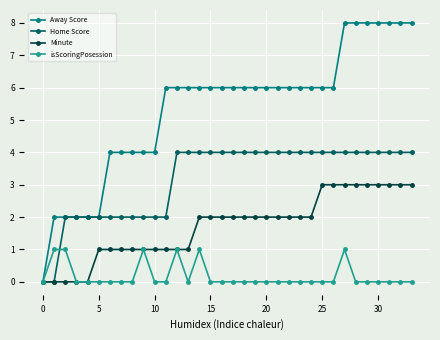

Reading left to right, list all the values displayed in this chart.

Away Score: 0	2	2	2	2	2	4	4	4	4	4	6	6	6	6	6	6	6	6	6	6	6	6	6	6	6	6	8	8	8	8	8	8	8
Home Score: 0	0	2	2	2	2	2	2	2	2	2	2	4	4	4	4	4	4	4	4	4	4	4	4	4	4	4	4	4	4	4	4	4	4
Minute: 0	0	0	0	0	1	1	1	1	1	1	1	1	1	2	2	2	2	2	2	2	2	2	2	2	3	3	3	3	3	3	3	3	3
isScoringPosession: 0	1	1	0	0	0	0	0	0	1	0	0	1	0	1	0	0	0	0	0	0	0	0	0	0	0	0	1	0	0	0	0	0	0